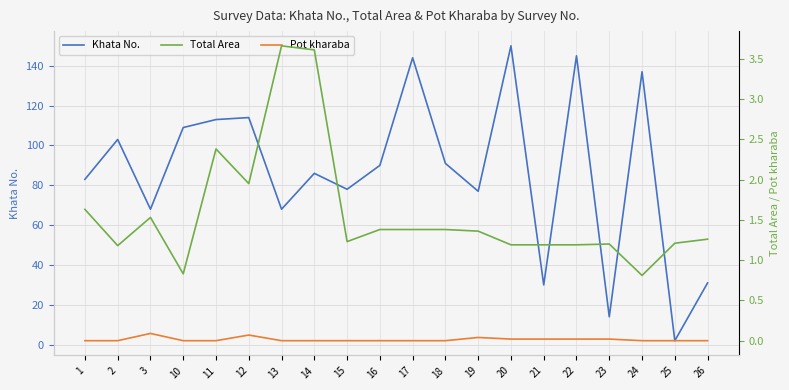

Reading left to right, transcribe all the data shown in this chart.

Khata No.: 1=83.0	2=103.0	3=68.0	10=109.0	11=113.0	12=114.0	13=68.0	14=86.0	15=78.0	16=90.0	17=144.0	18=91.0	19=77.0	20=150.0	21=30.0	22=145.0	23=14.0	24=137.0	25=2.0	26=31.0
Total Area: 1=1.6	2=1.2	3=1.5	10=0.8	11=2.4	12=1.9	13=3.7	14=3.6	15=1.2	16=1.4	17=1.4	18=1.4	19=1.4	20=1.2	21=1.2	22=1.2	23=1.2	24=0.8	25=1.2	26=1.3
Pot kharaba: 1=0.0	2=0.0	3=0.1	10=0.0	11=0.0	12=0.1	13=0.0	14=0.0	15=0.0	16=0.0	17=0.0	18=0.0	19=0.0	20=0.0	21=0.0	22=0.0	23=0.0	24=0.0	25=0.0	26=0.0